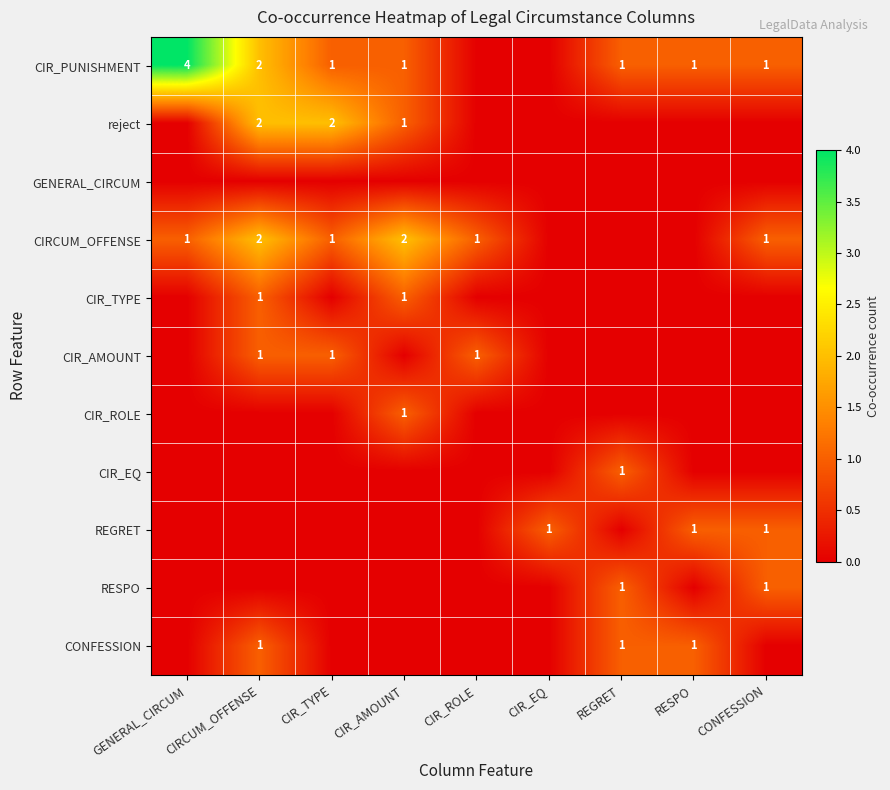

What is the greatest value displayed?

4